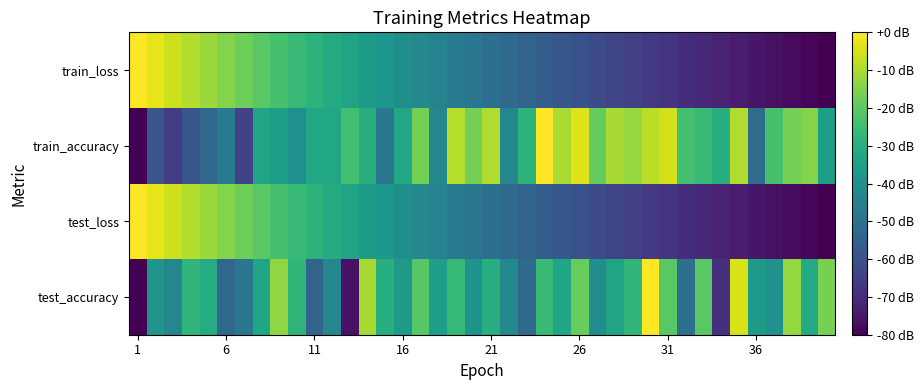

What is the minimum value shown in the chart?

-80.0